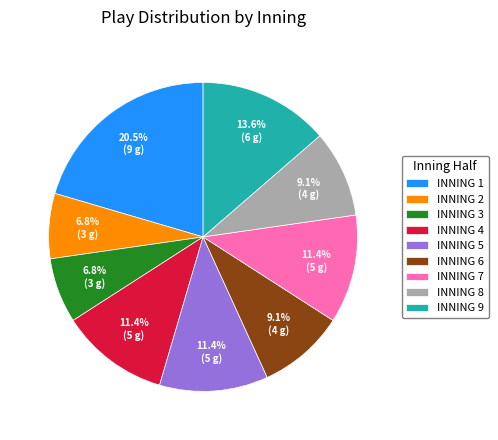

What percentage do INNING 5 and INNING 2 together represent?

18.2%